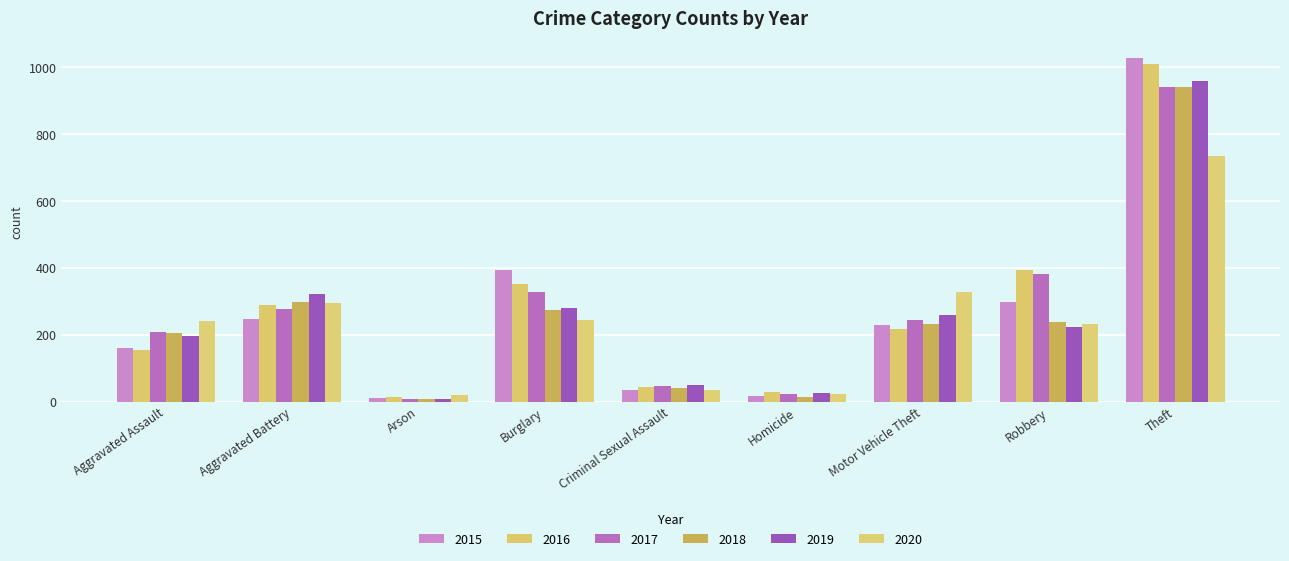

Are the bars grouped side by side (vs. stacked)?

Yes